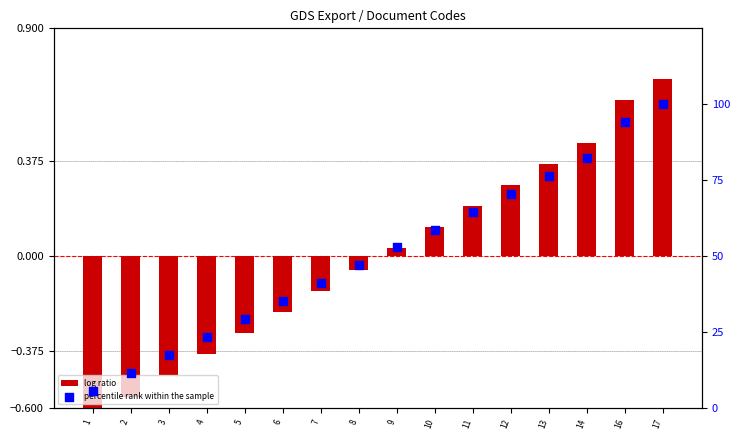

Which series has the largest Y range (max minus min)?

percentile rank within the sample